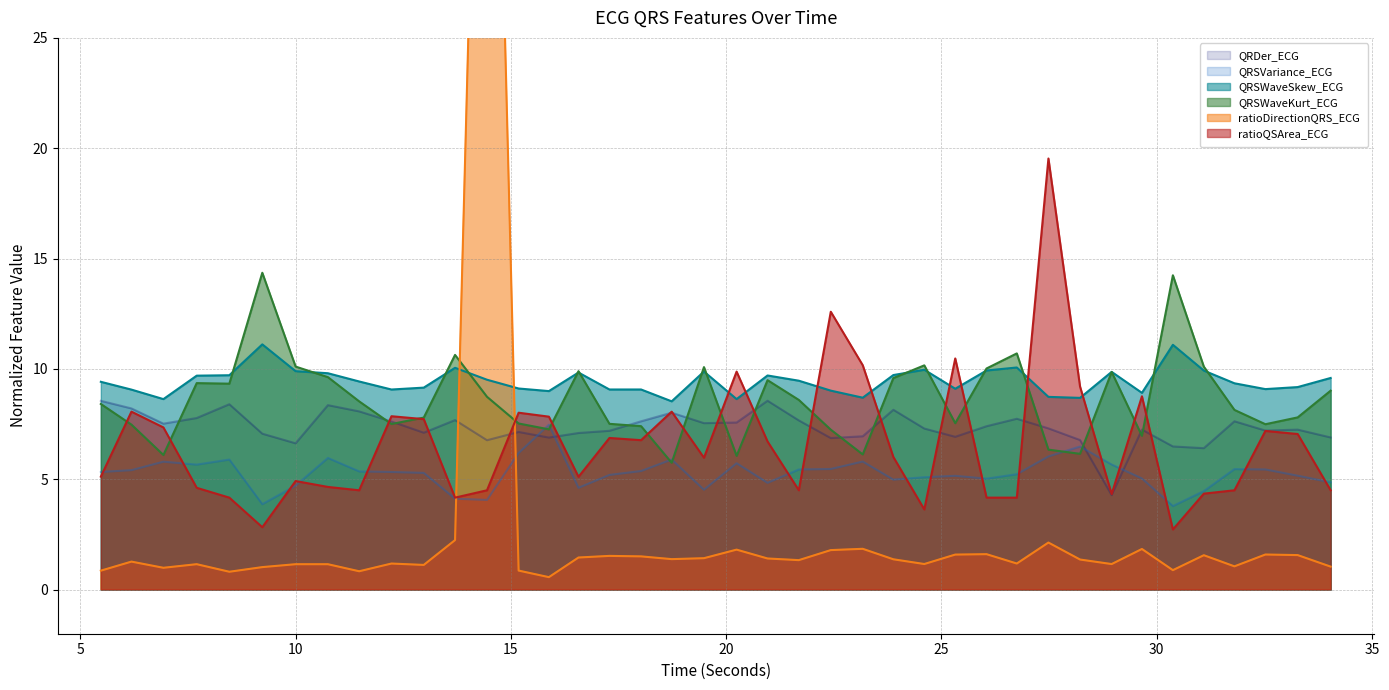

Between which two adjacent categories do QRDer_ECG and ratioDirectionQRS_ECG first intersect?

13.703125 and 14.4453125